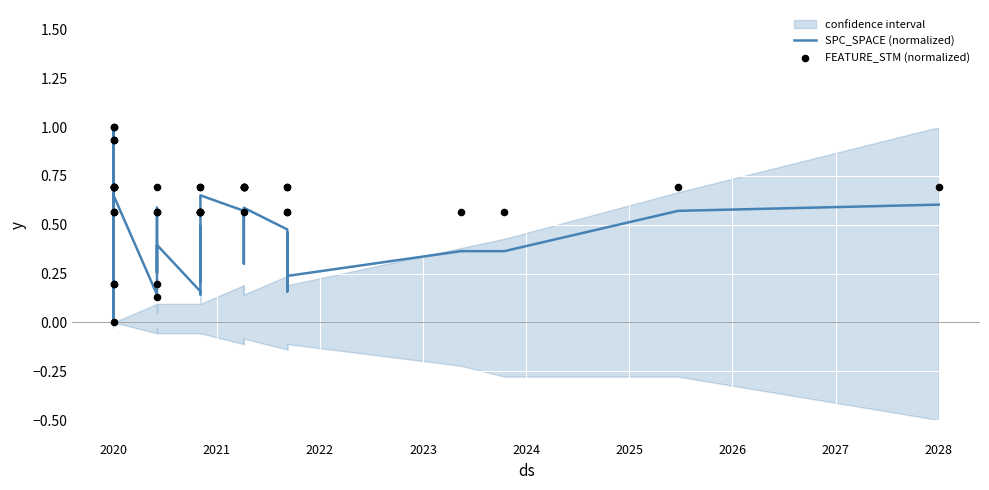

Is the value of SPC_SPACE (normalized) at 26 greater than the value of FEATURE_STM (normalized) at 13?

No